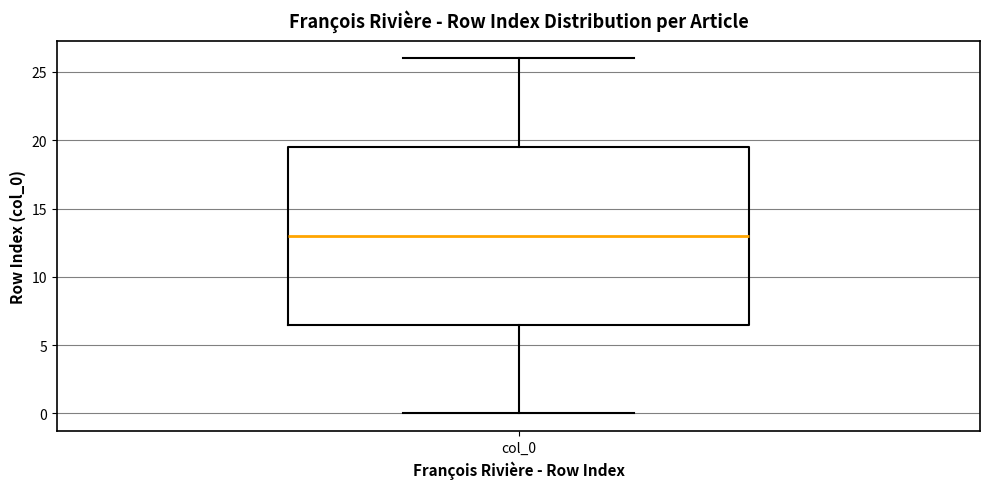

Read this box plot against the y-axis: the position of the median line, the range covered by the box, and the ends of both whiskers. The values are not printed on the chart, so give them approximately, as read against the axis.

median 13.0, box 6.5 to 19.5, whiskers 0.0 to 26.0